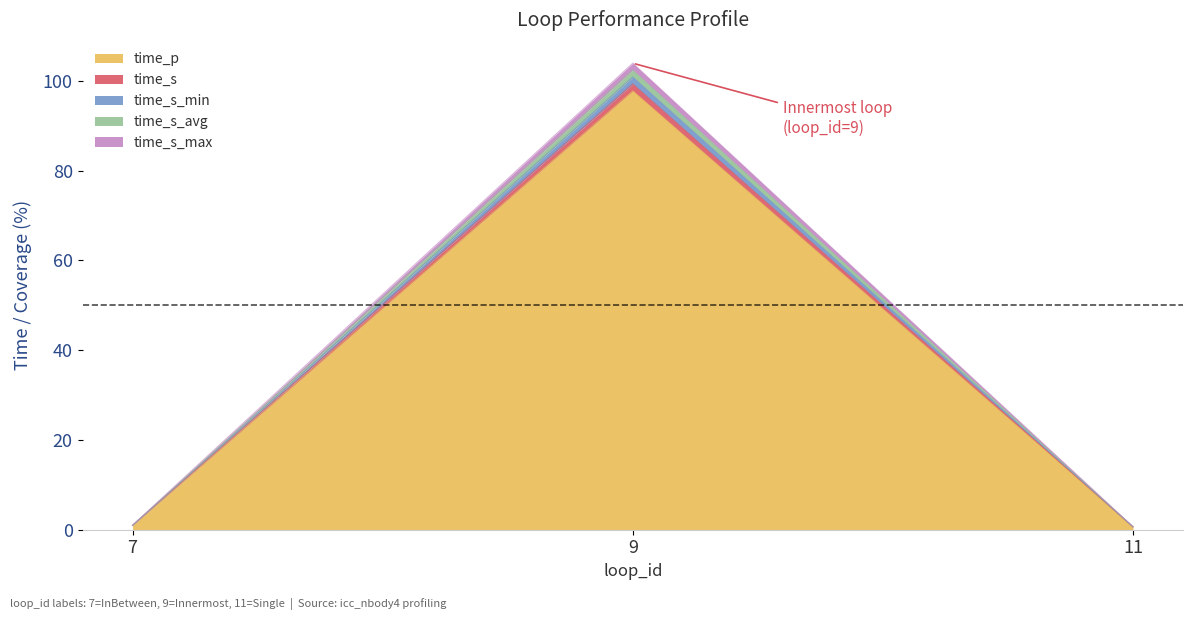

The value of time_s_avg at 7 is 1.0. True or false?

True